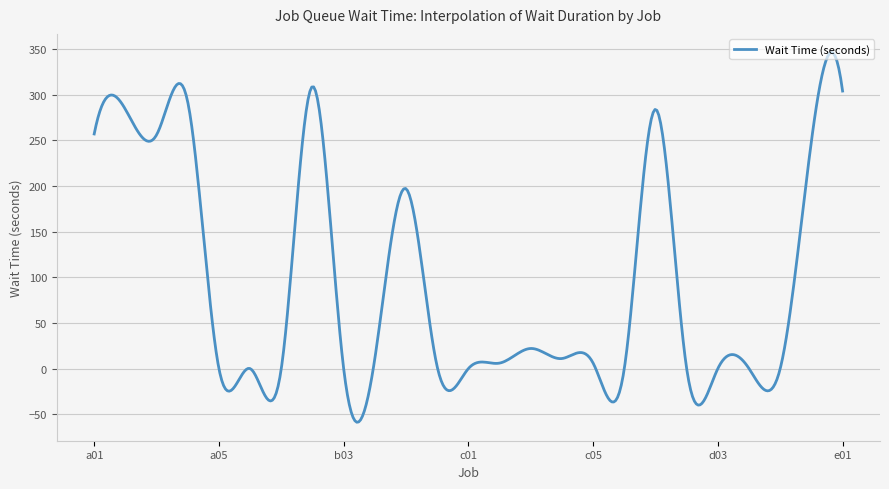

What is the difference between the maximum and minimum values?

405.1